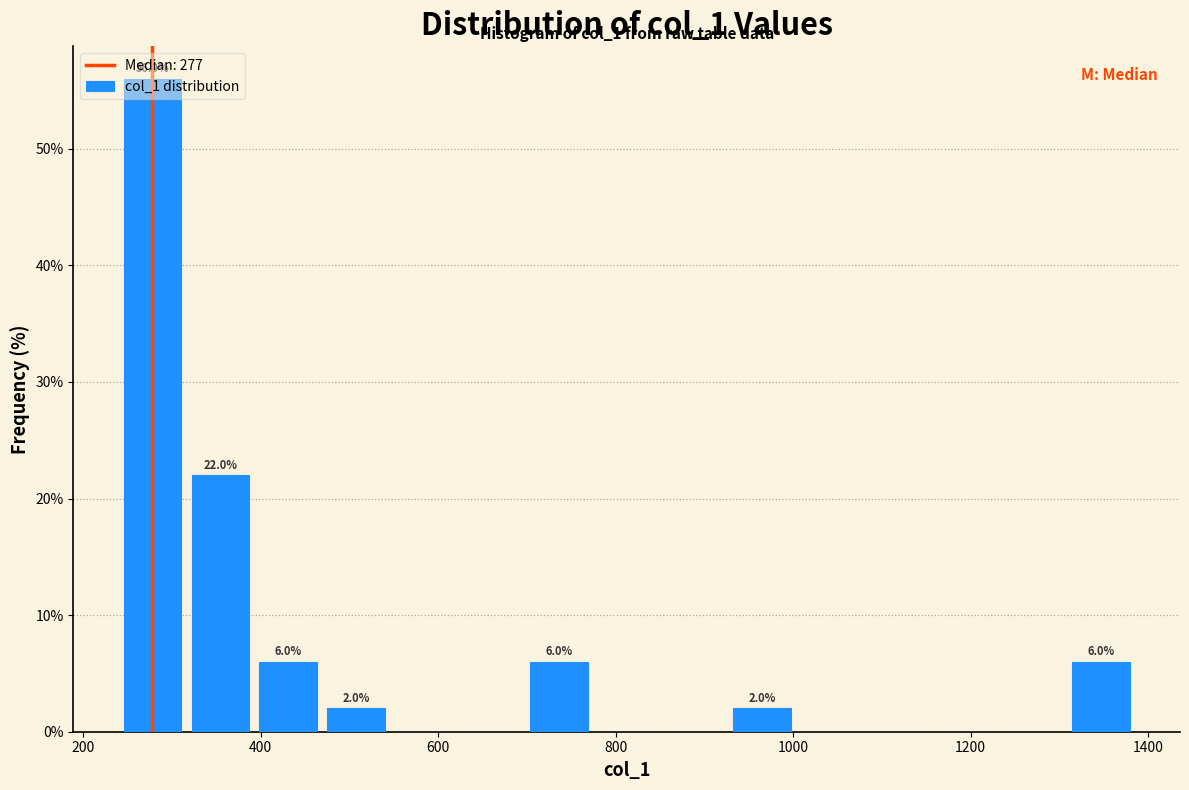

Around what value on the x-axis is the tallest bar? Give the approximate position of its centre, as read against the axis.

280